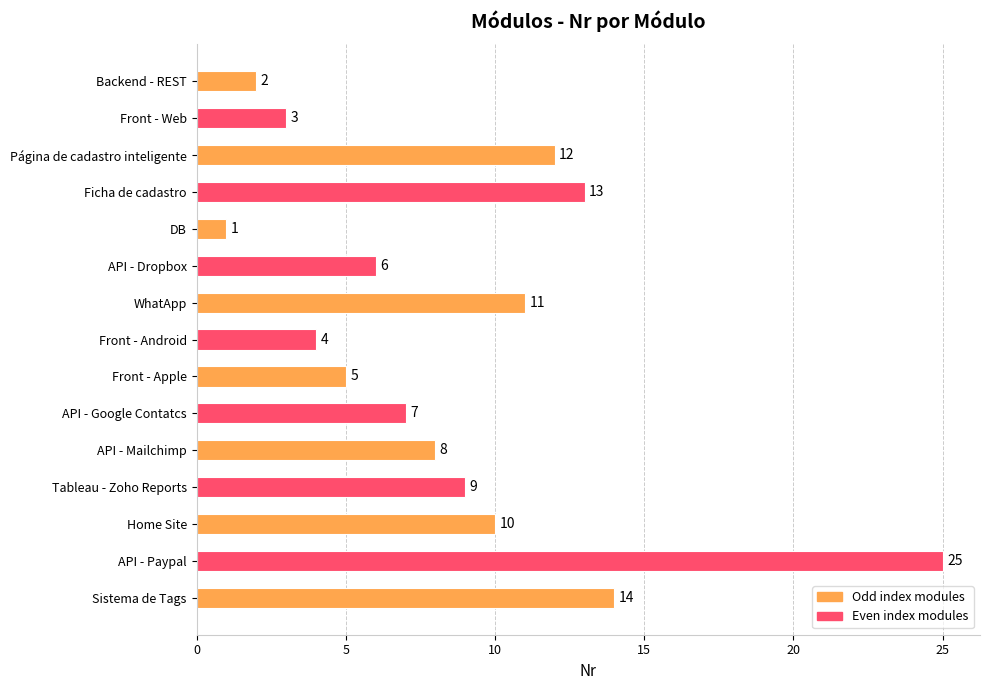

Does the chart contain any negative values?

No